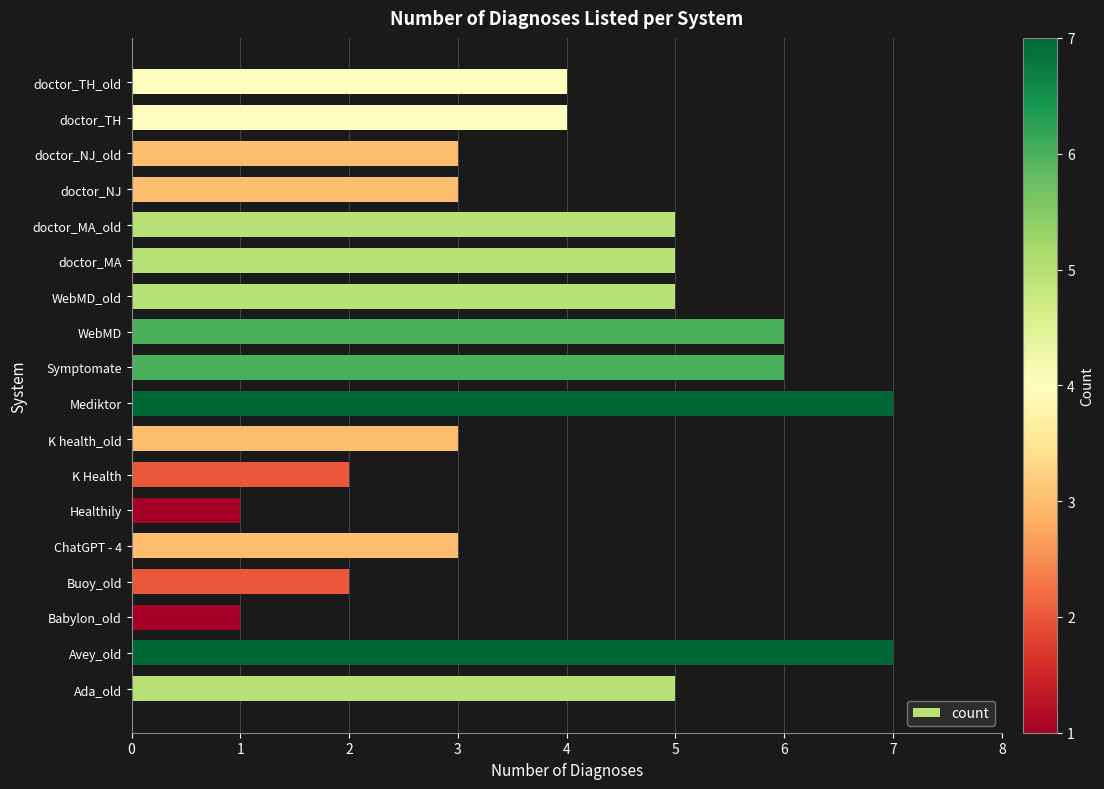

What is the average value?

4